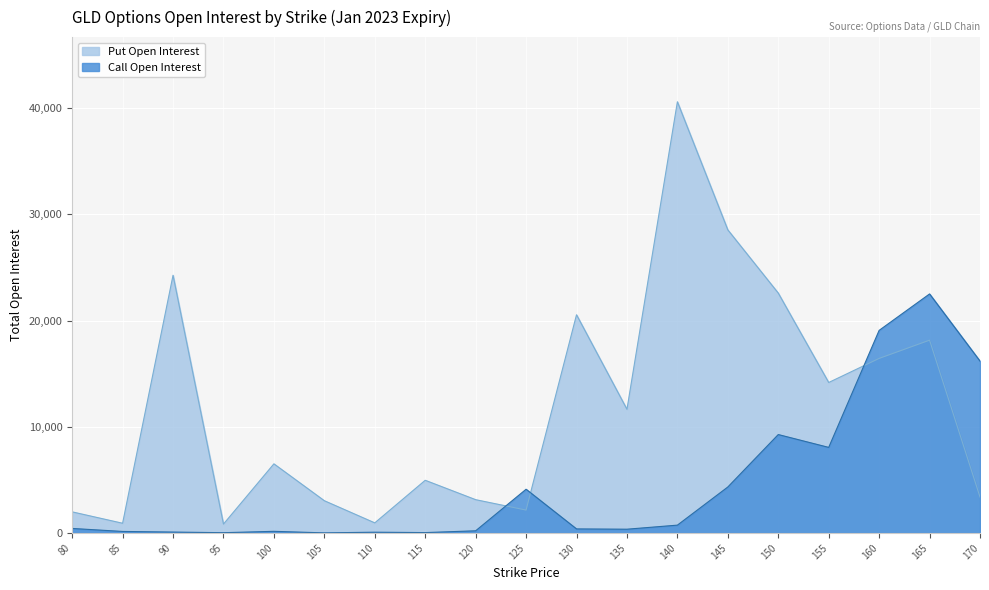

What is the average value of the Put Open Interest series?

11831